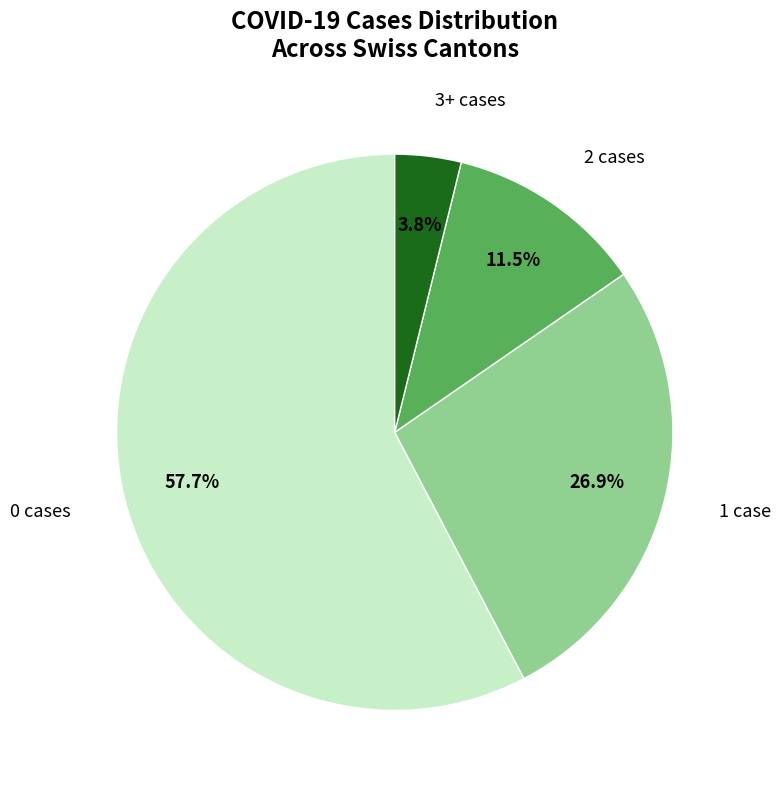

Approximately how many times larger is the value at 2 cases compared to 1 case?

0.4